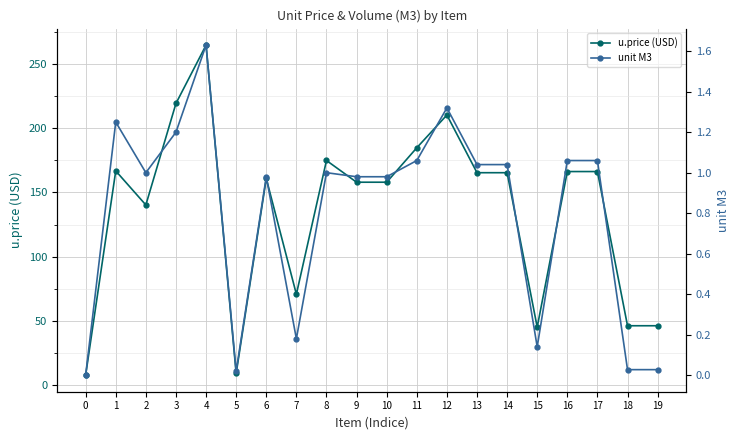

Which category has the highest value in the u.price (USD) series?

4